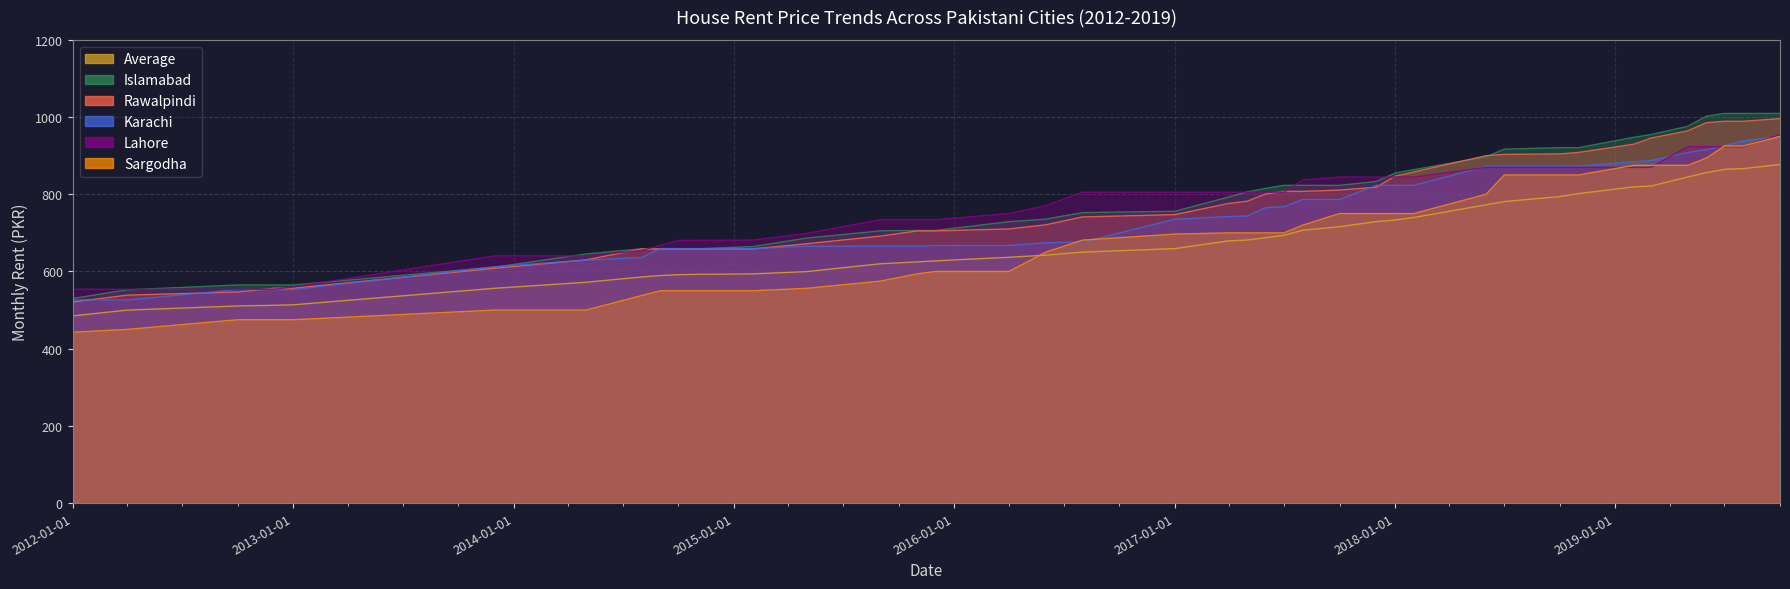

What is the sum of all Sargodha values?

27196.9